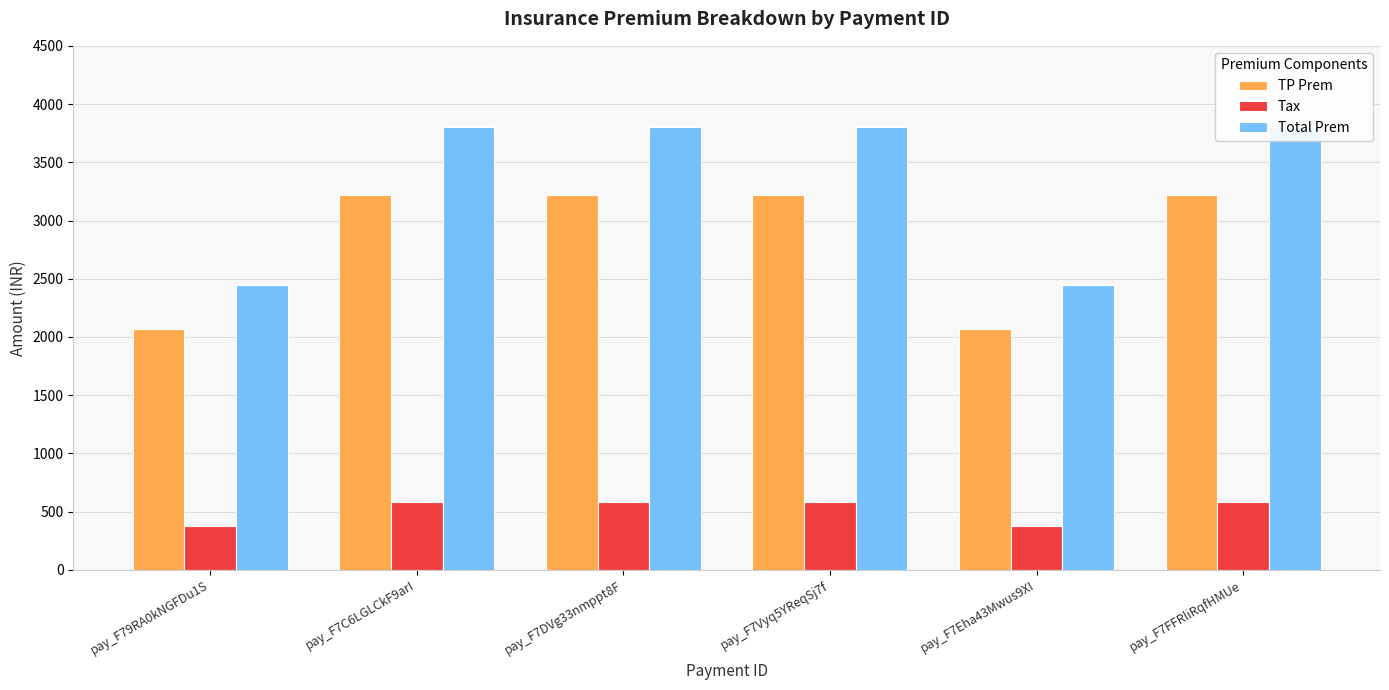

Count the number of categories in the chart.

6